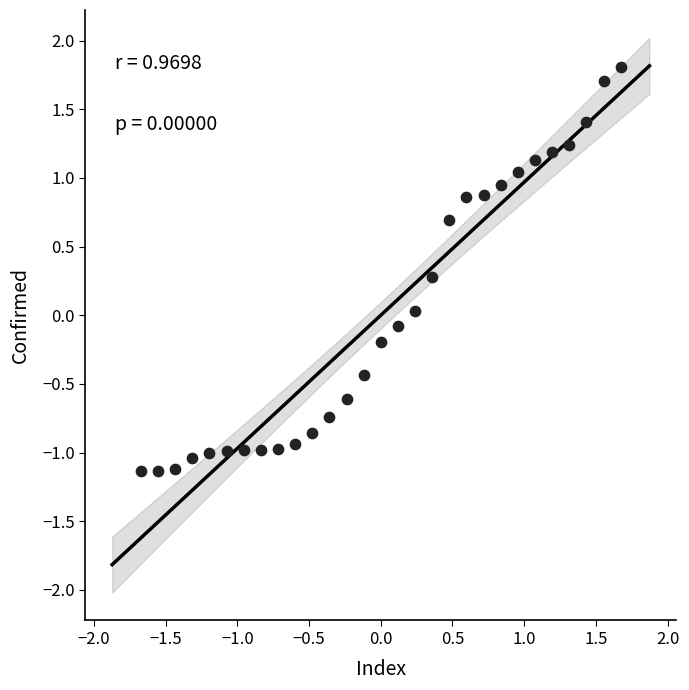

What is the range of Y values (max minus min)?

2.9